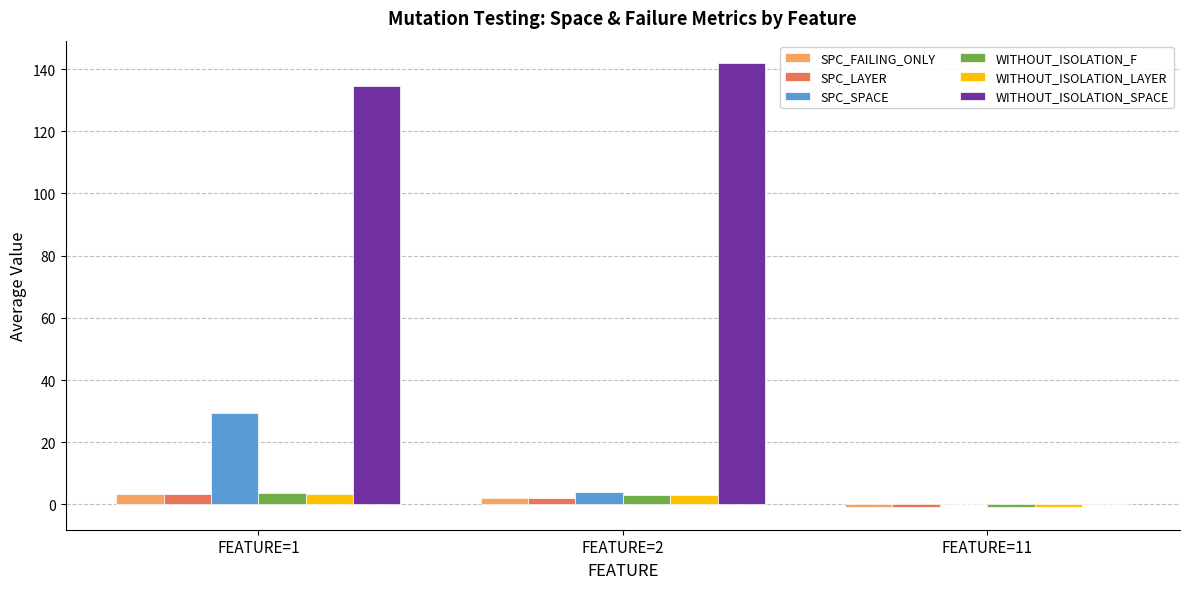

What is the sum of all SPC_SPACE values?

33.5